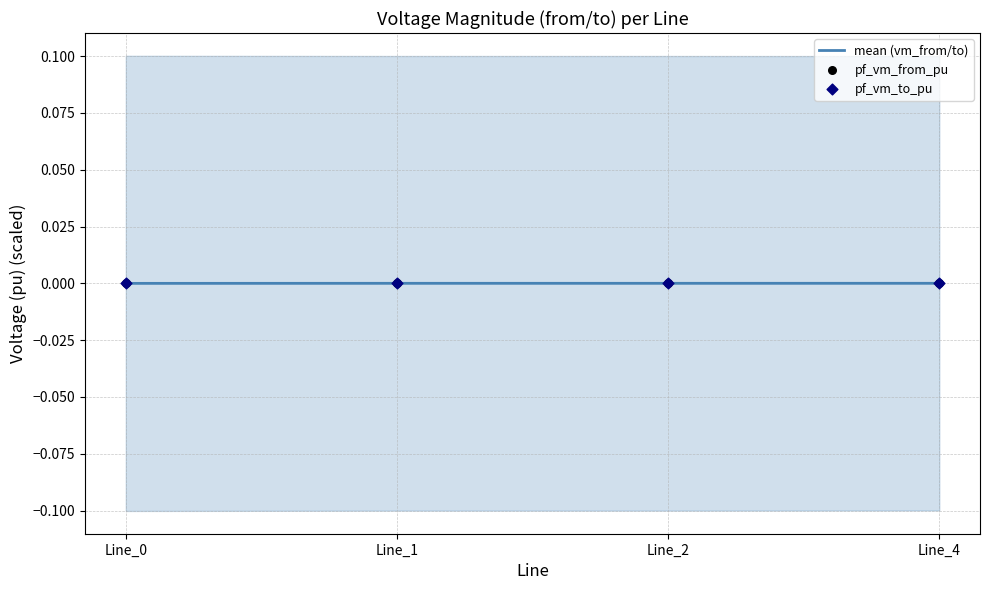

Which series has the largest total across all categories?

pf_vm_to_pu